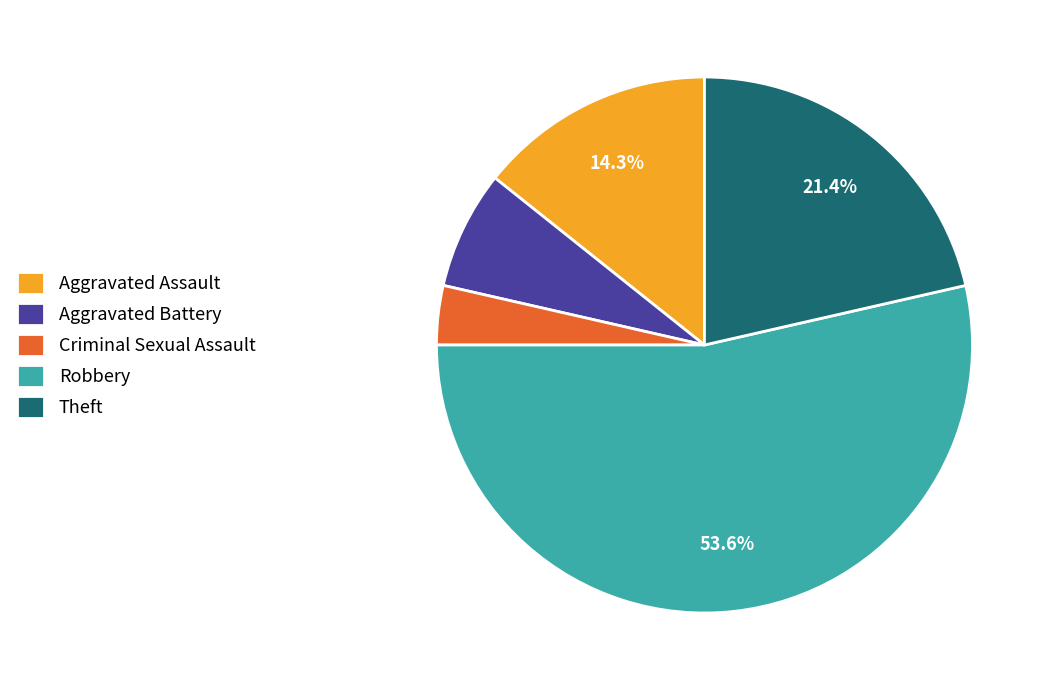

Is it true that Robbery is 42% of the pie?

False